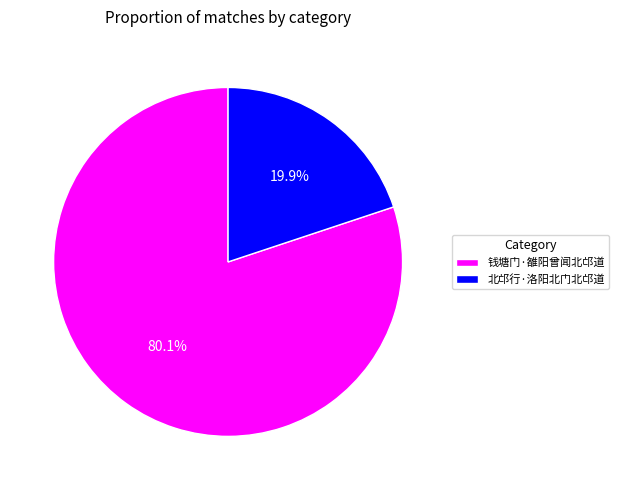

Which has a higher value, 钱塘门·雒阳曾闻北邙道 or 北邙行·洛阳北门北邙道?

钱塘门·雒阳曾闻北邙道